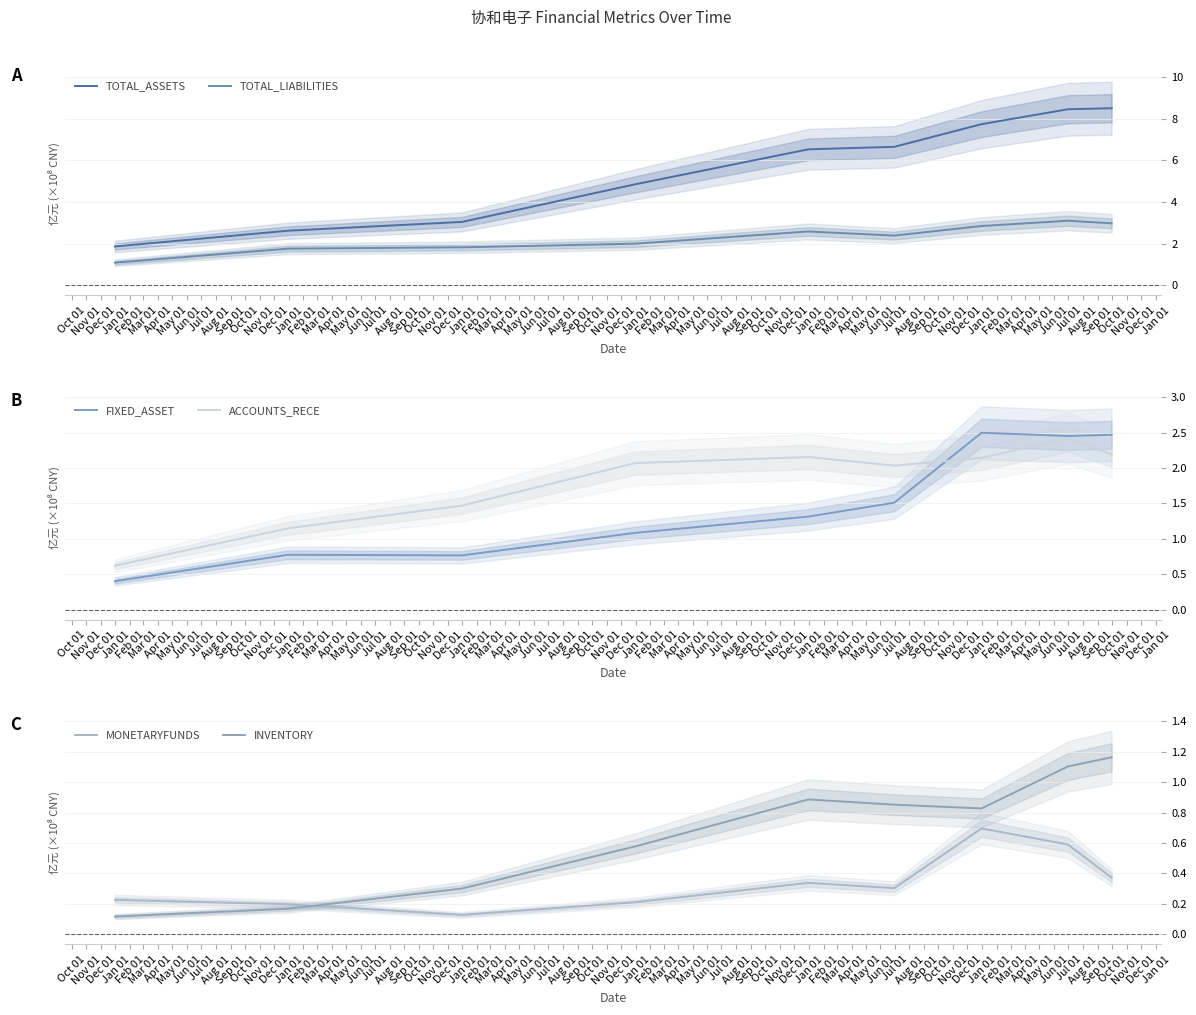

What is the highest value of the ACCOUNTS_RECE series?

2.4